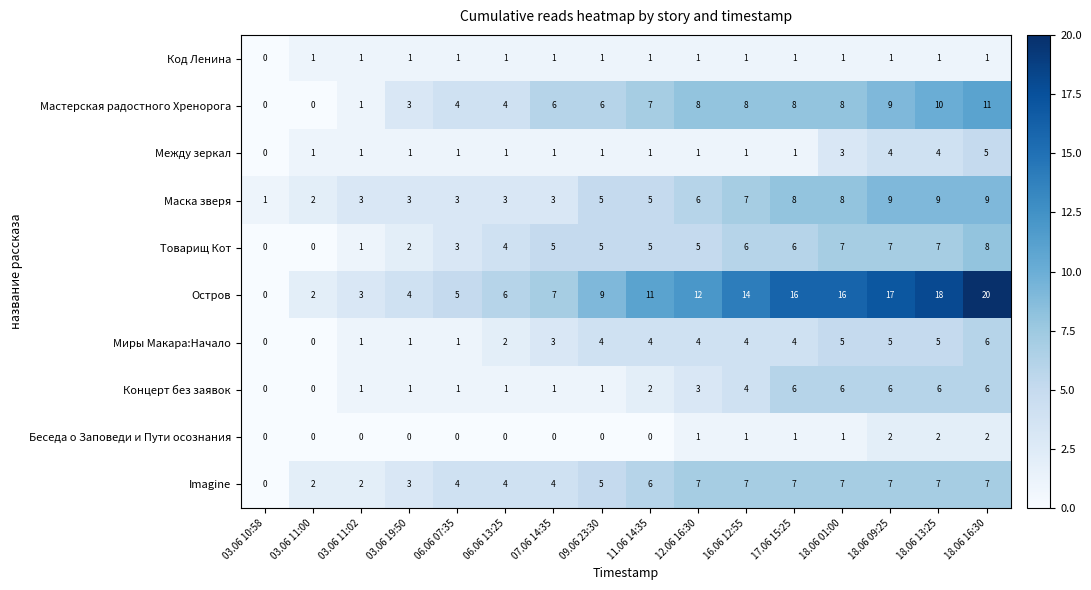

How many Imagine values are between 4 and 7?

12